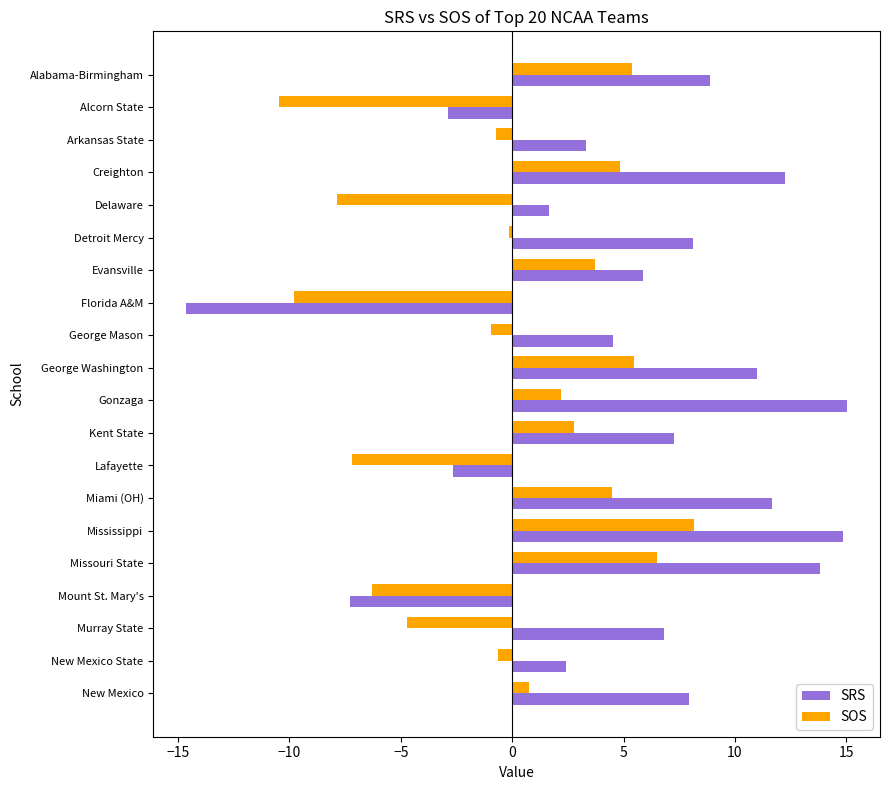

Which series has the widest spread of values?

SRS